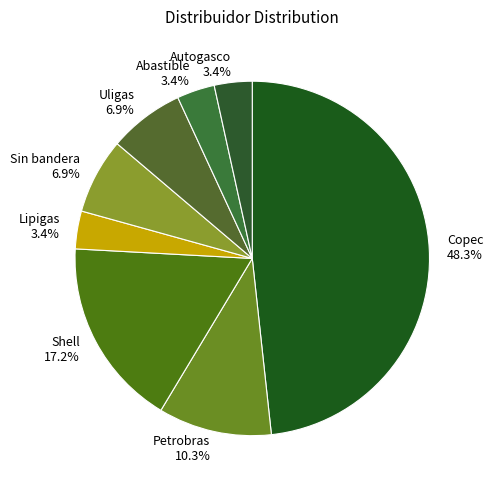

To the nearest percent, what percentage of the pie is Petrobras?

10%